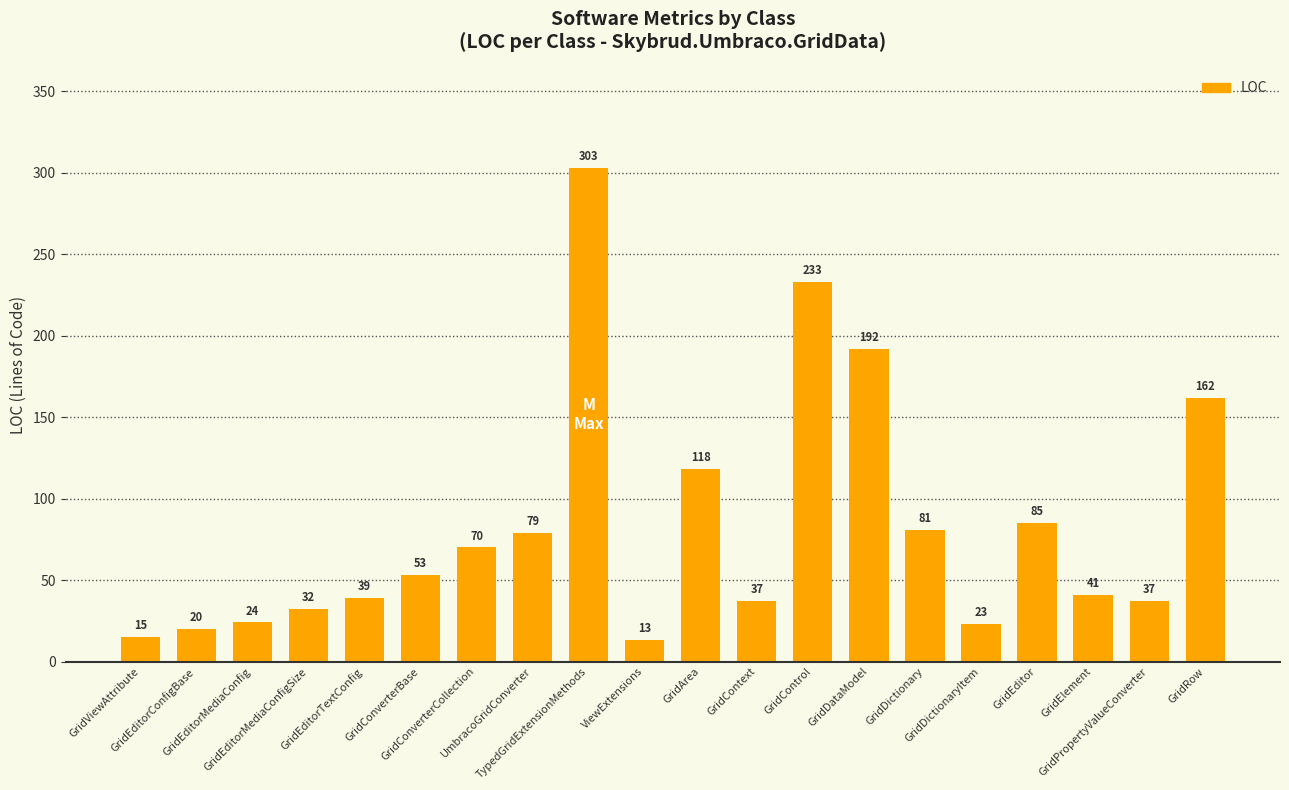

What is the smallest value displayed?

13